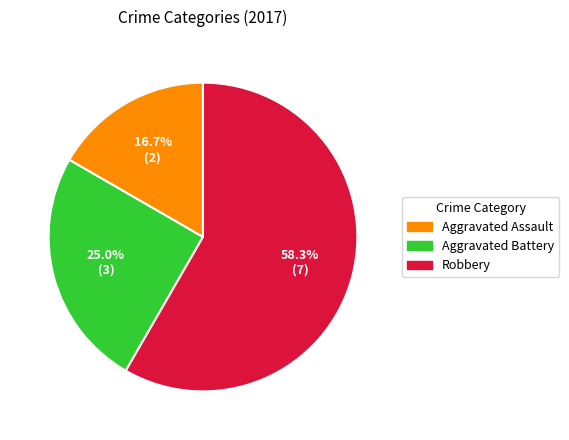

What is the total percentage of Aggravated Battery and Robbery?

83.3%